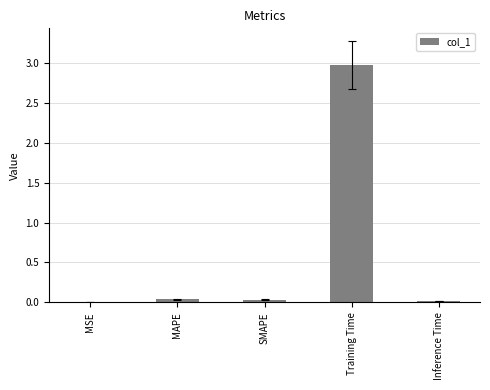

What is the greatest value displayed?

3.0